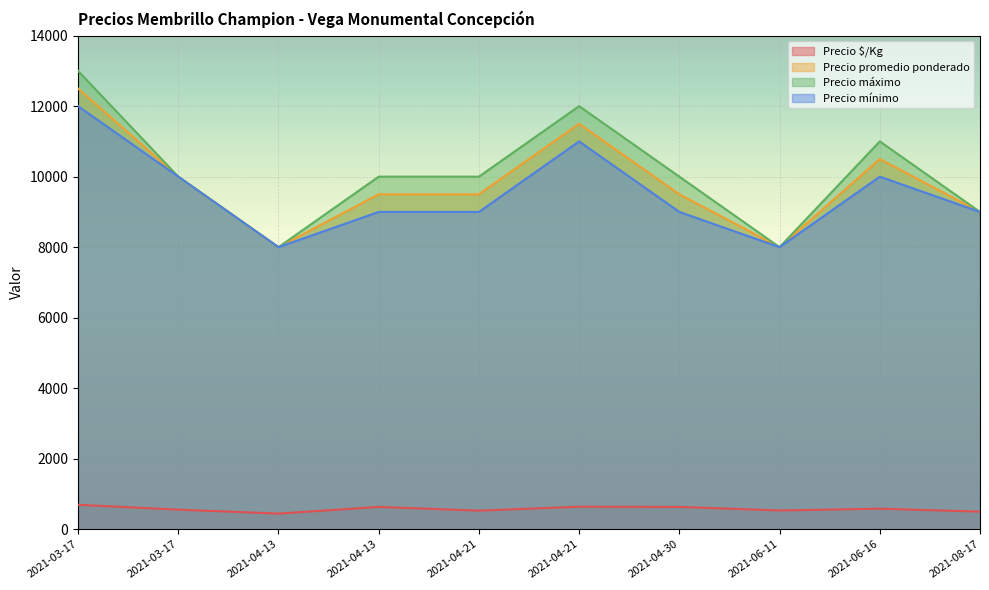

True or false: Precio mínimo has more than 0 points higher than both neighbors.

True